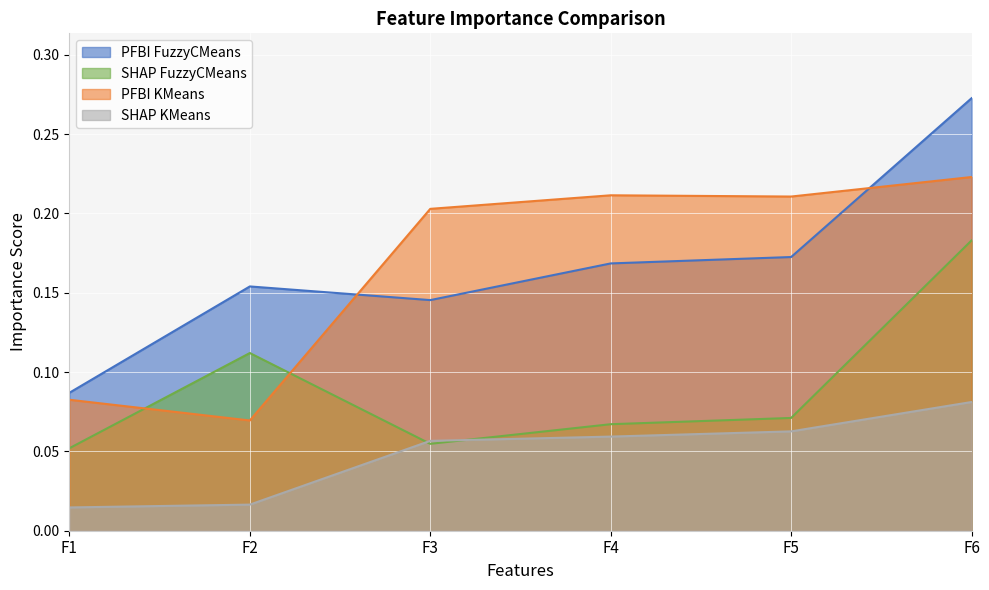

Is it true that SHAP KMeans equals 0.1 at F6?

False